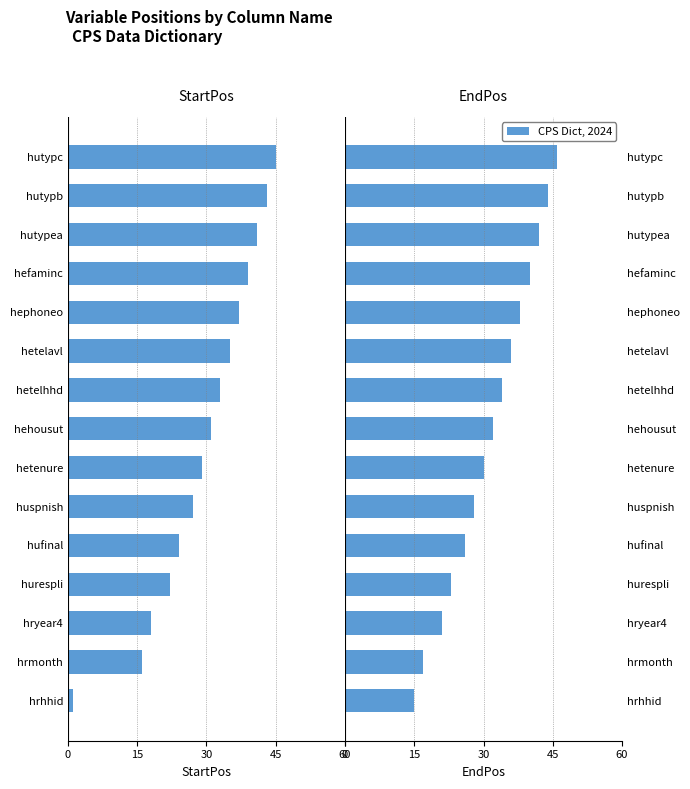

Which series has the largest range (max minus min)?

StartPos